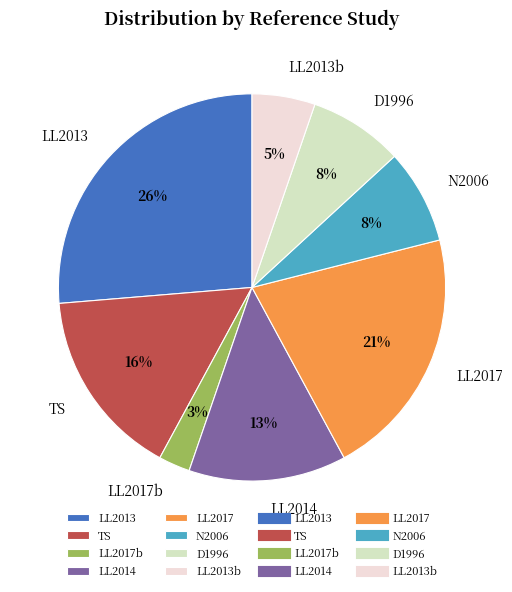

How many slices are in this pie chart?

8